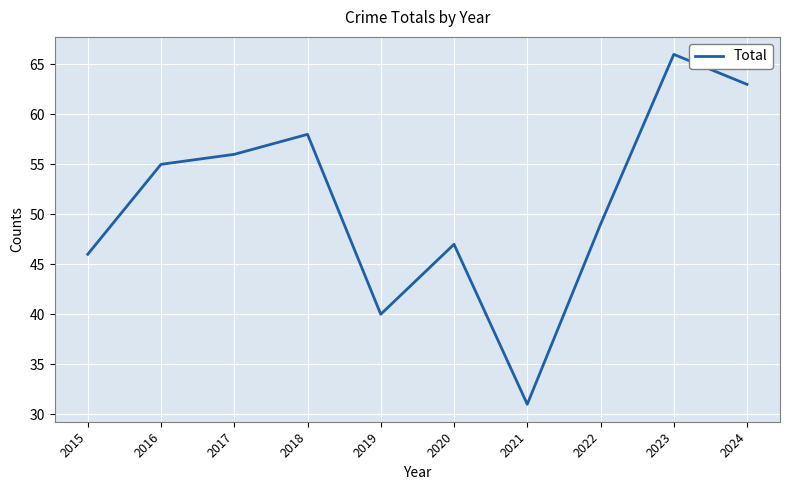

Reading right to left, list all the values displayed in this chart.

63	66	49	31	47	40	58	56	55	46